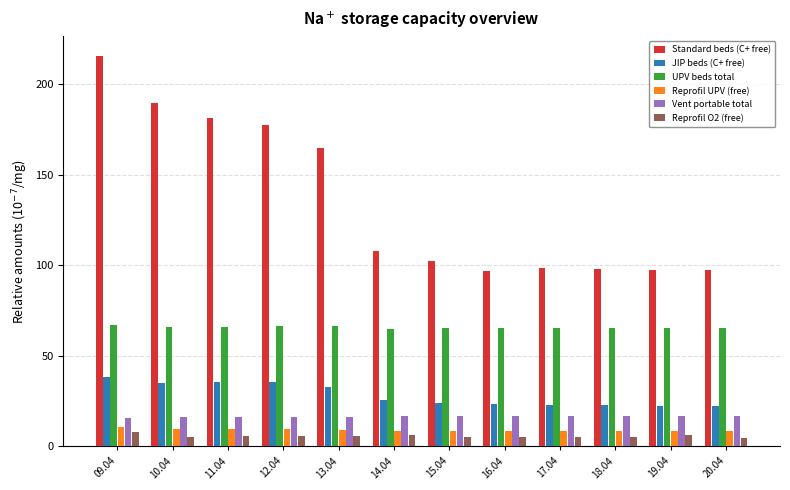

How many values in the Standard beds (C+ free) series exceed 107?

6